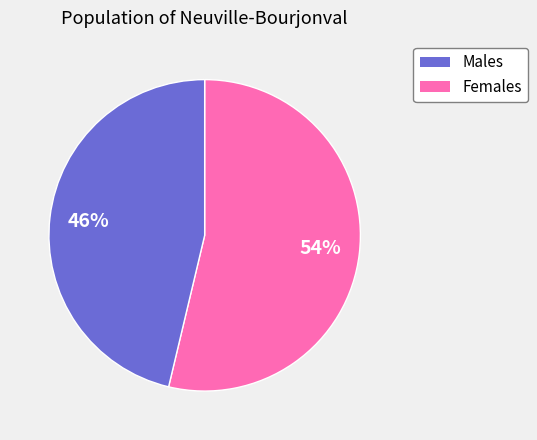

Is there a majority slice in this chart?

Yes